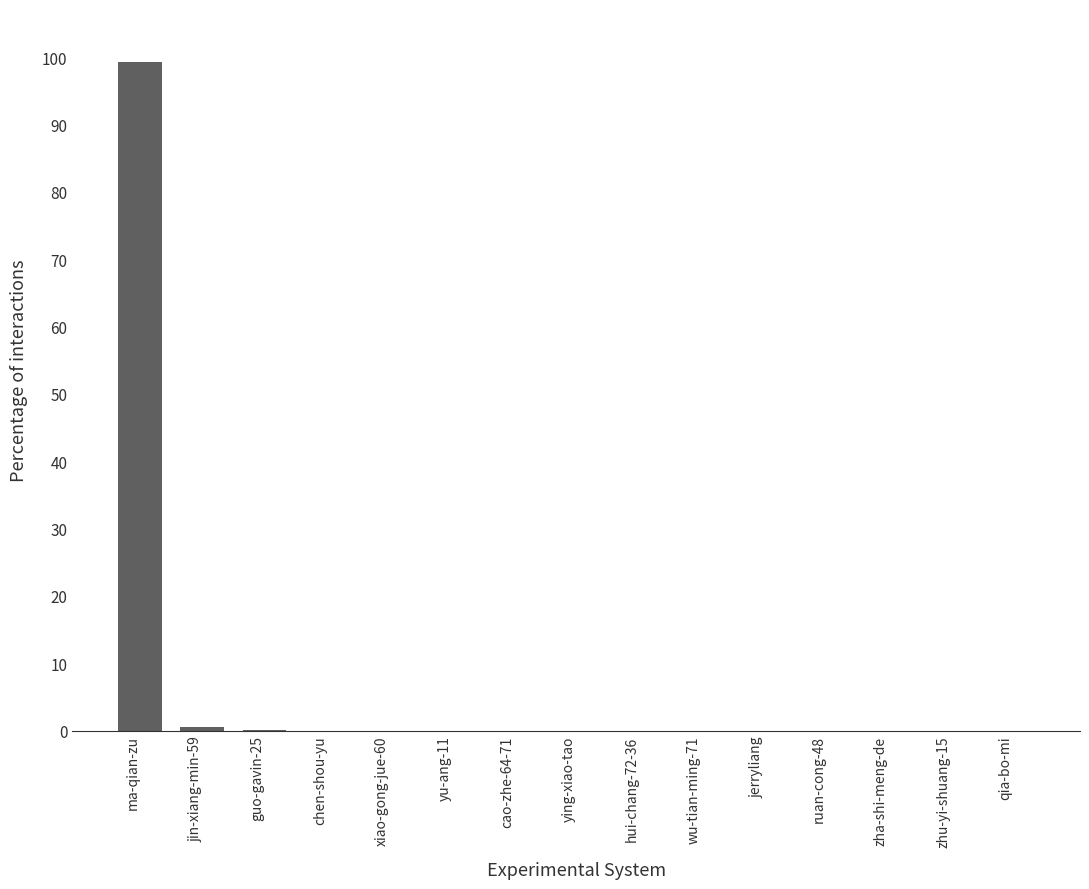

The value at zha-shi-meng-de is 0.0. True or false?

True